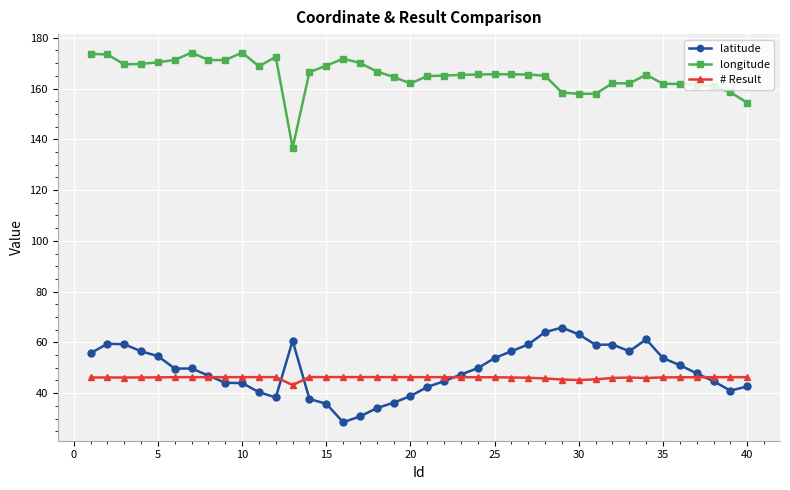

What is the minimum value for longitude?

136.6